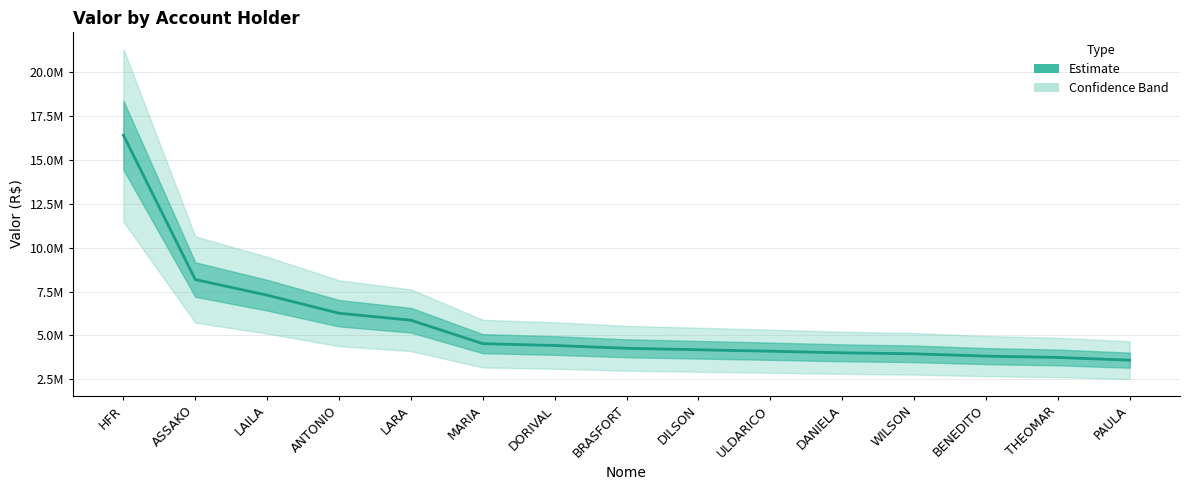

True or false: the data shows 6281742 at THEOMAR.

False